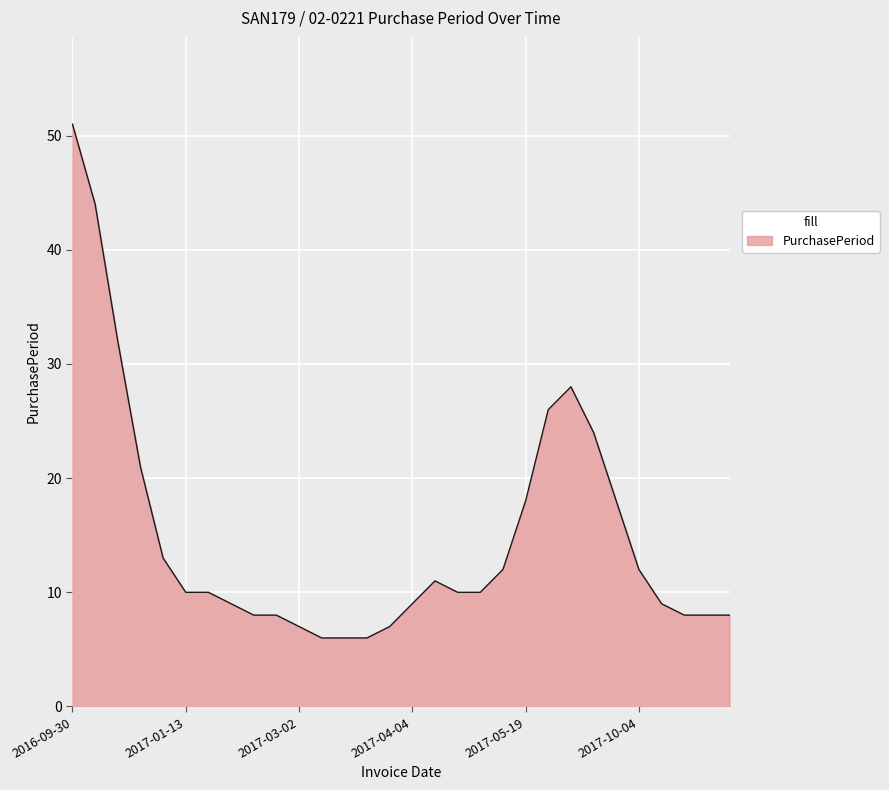

What is the smallest value displayed?

6